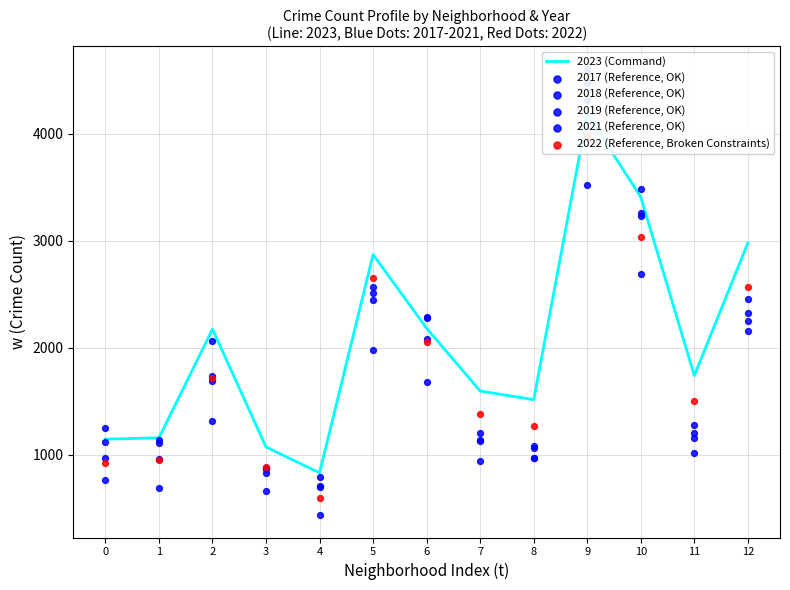

At how many categories does at least one series exceed 931?

12